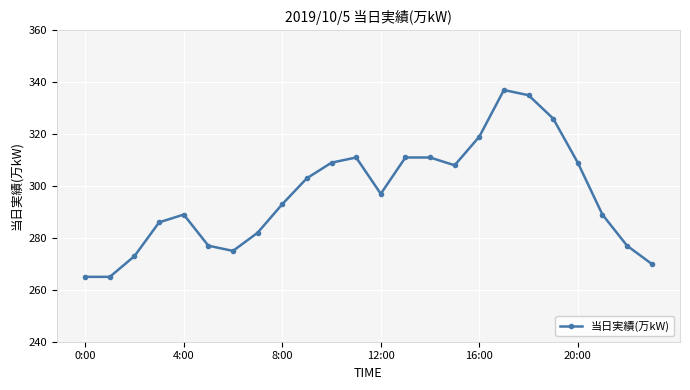

What is the value of the 12th point from the left?

311